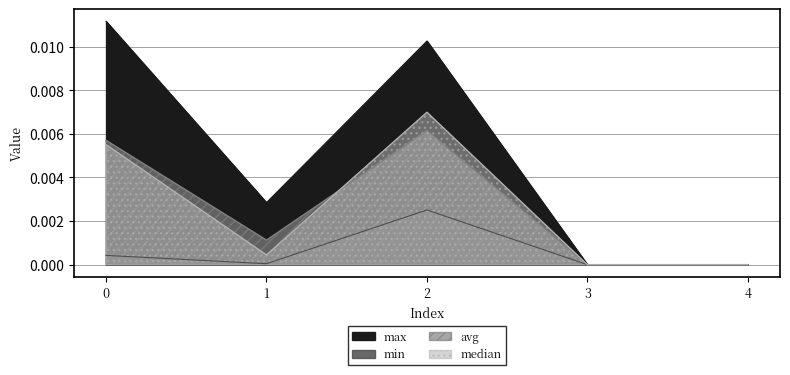

List the labels in order of max value, largest first.

0, 2, 1, 3, 4